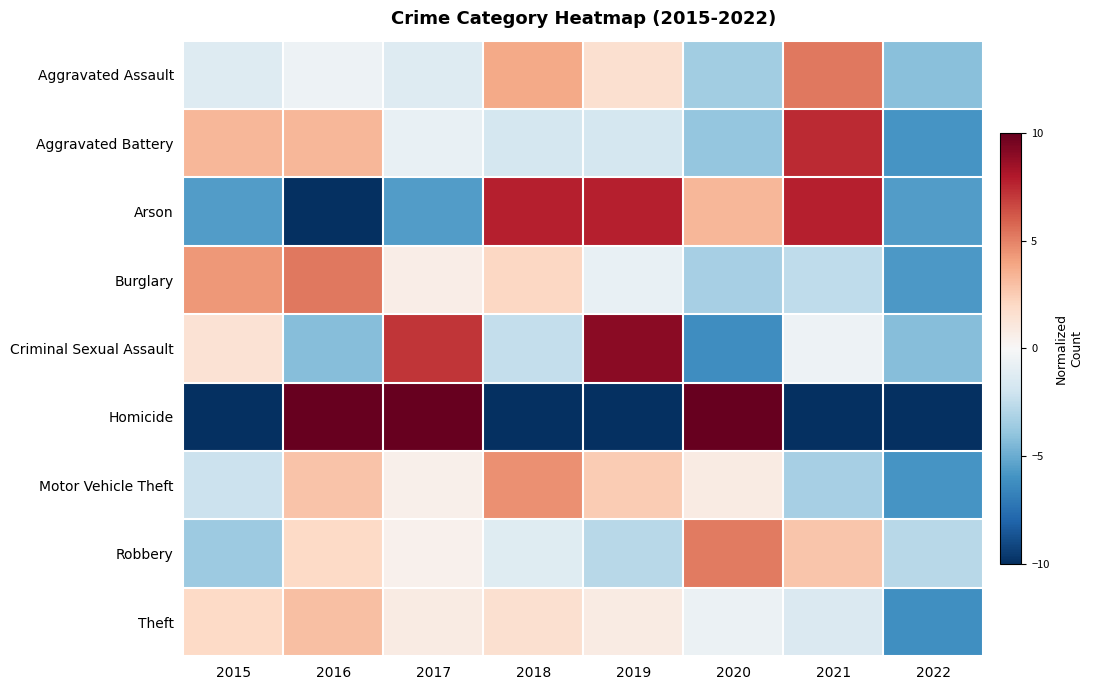

Which series changed the most between 2016 and 2022?

Homicide